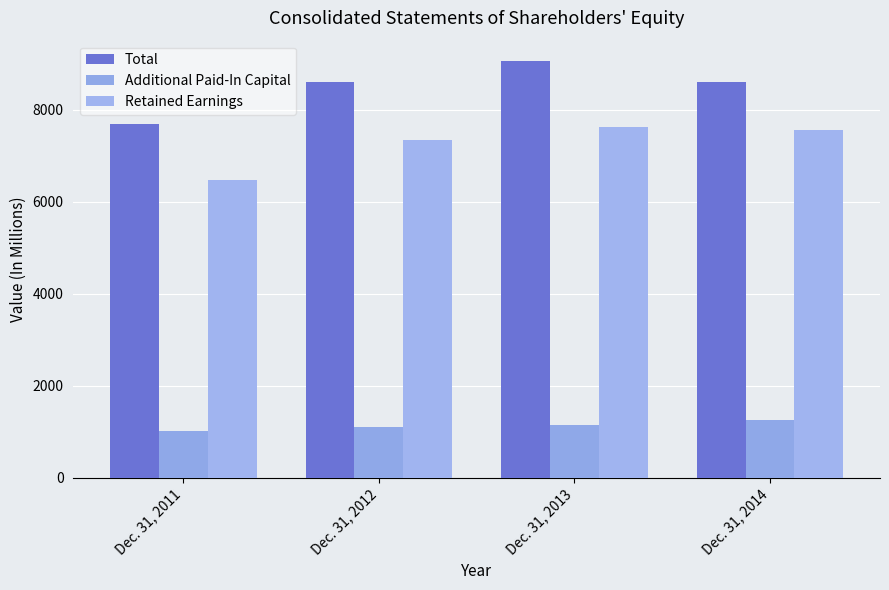

What is the value of the Retained Earnings bar at the 2nd from the left?

7332